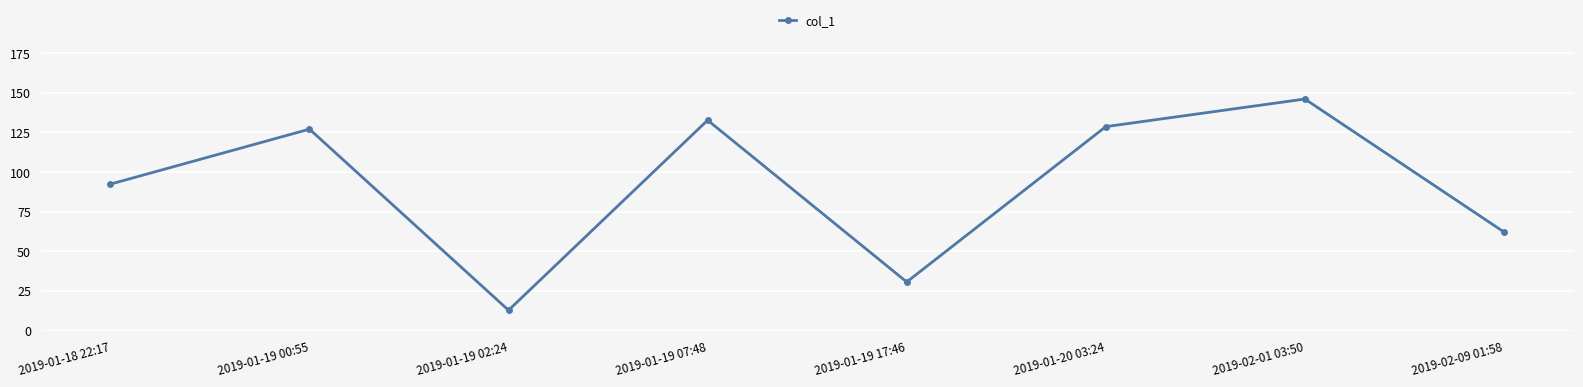

What position from the left is 2019-02-09 01:58?

8